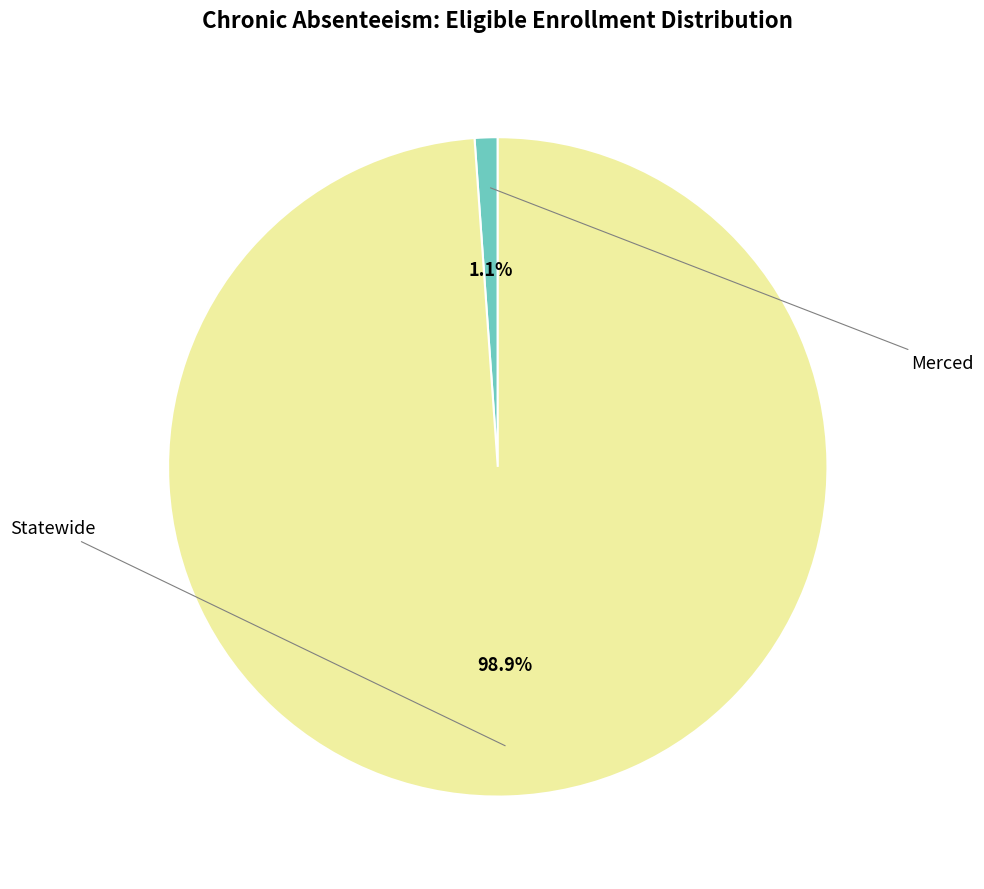

Is it true that Merced is 1% of the pie?

True